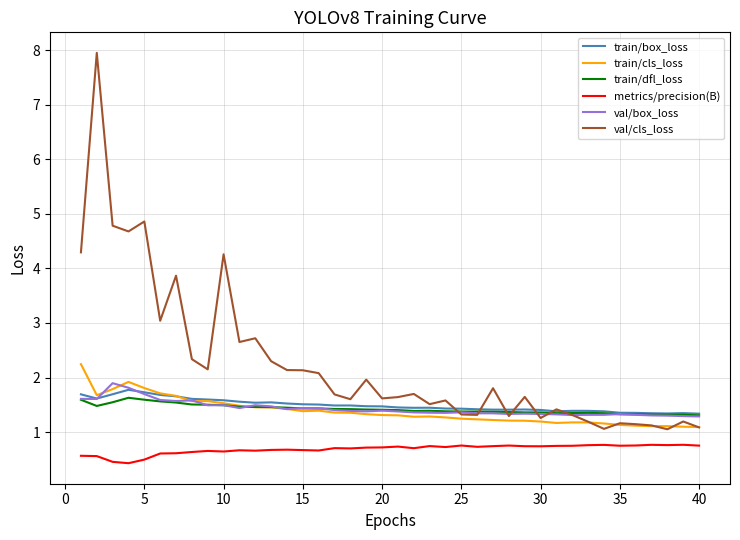

Count the number of categories in the chart.

40